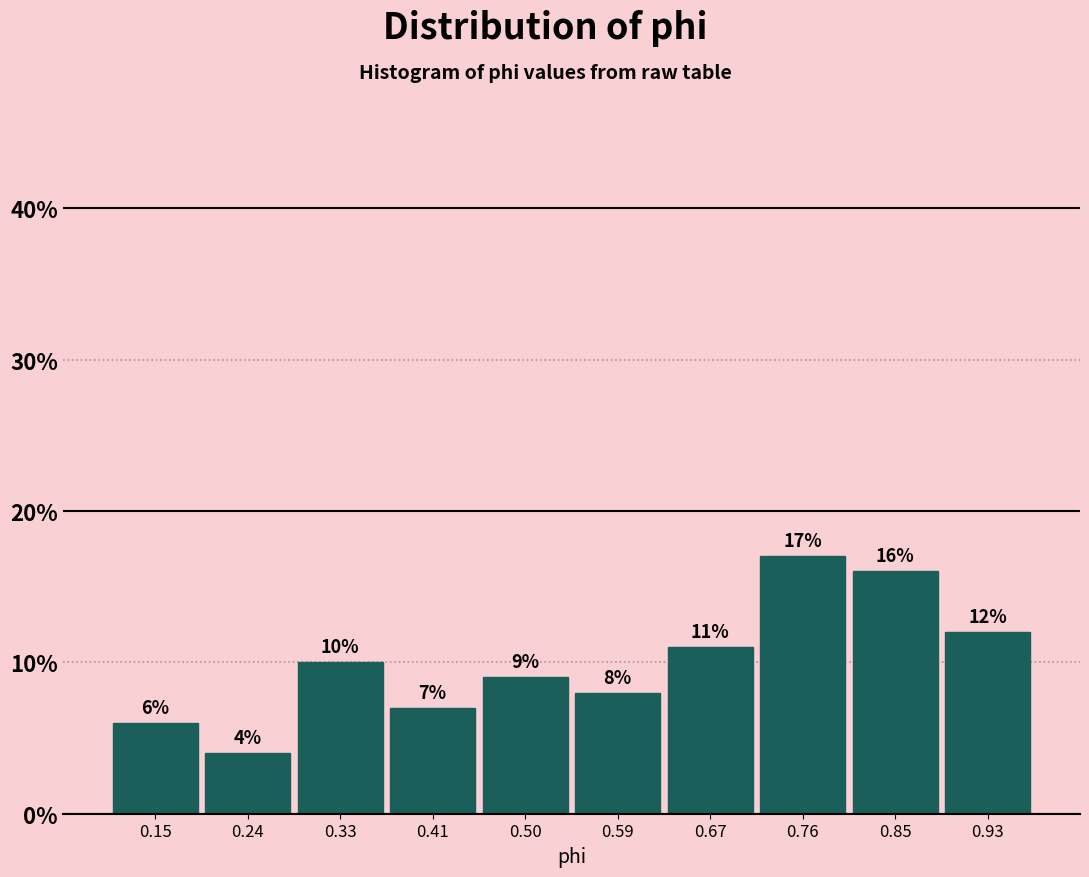

Reading left to right, list every bar in this chart as the range it spans on the x-axis followed by its height. The bar edges are not printed on the chart, so give them approximately, as read against the axis.

0.11 to 0.20: 6
0.20 to 0.28: 4
0.28 to 0.37: 10
0.37 to 0.46: 7
0.46 to 0.54: 9
0.54 to 0.63: 8
0.63 to 0.72: 11
0.72 to 0.80: 17
0.80 to 0.89: 16
0.89 to 0.98: 12